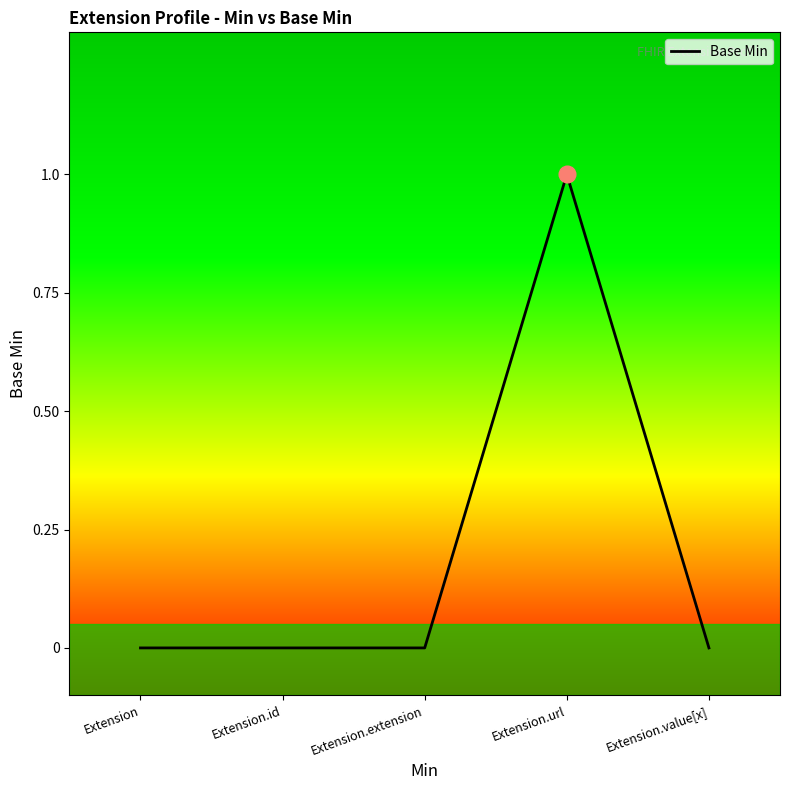

How many distinct data groups are displayed?

1